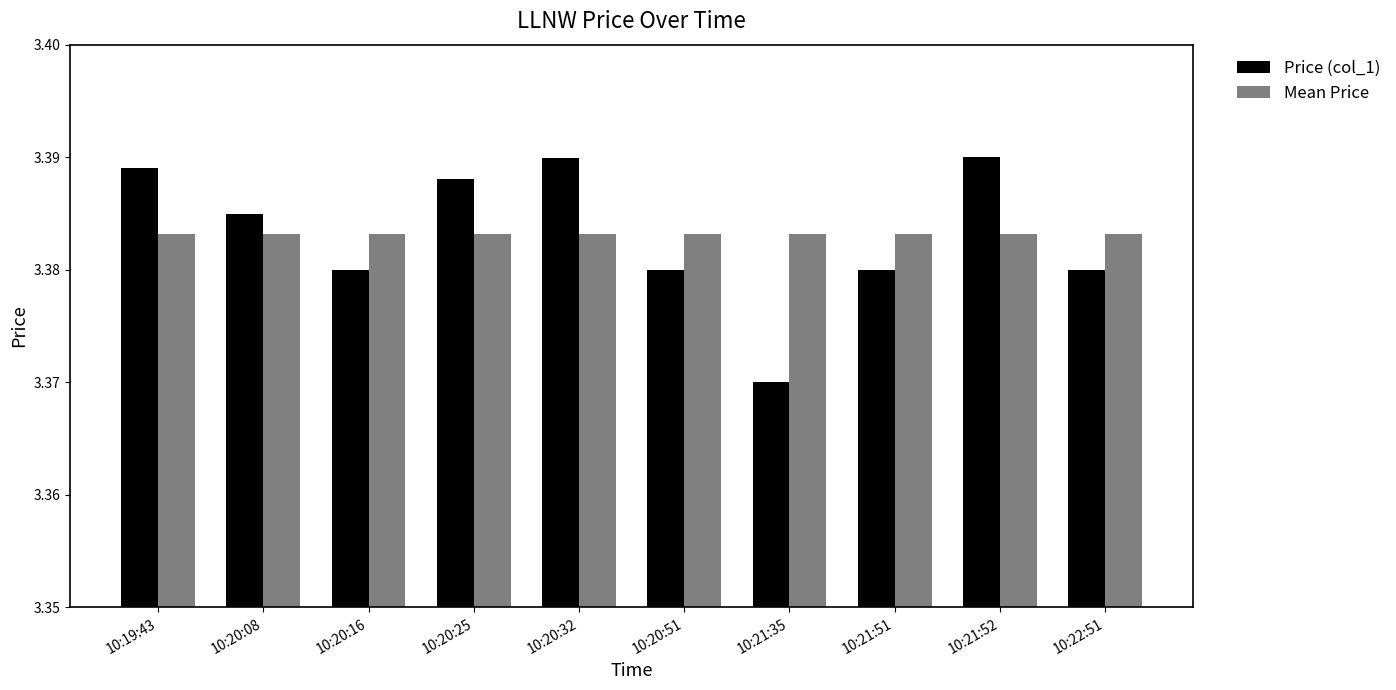

At which label does Price (col_1) reach its minimum?

10:21:35